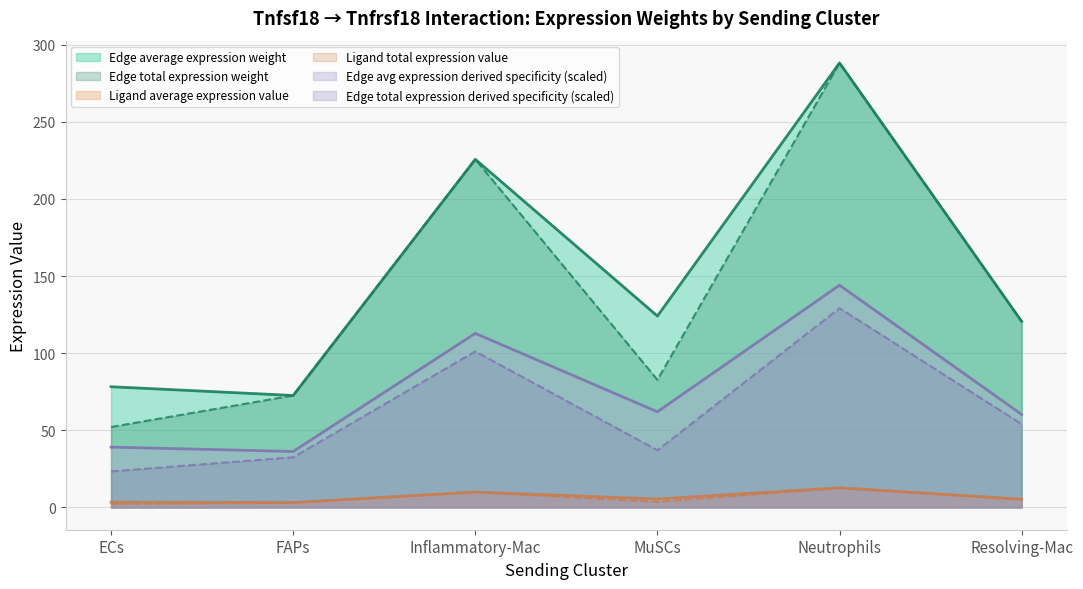

Count the number of data series in this chart.

6